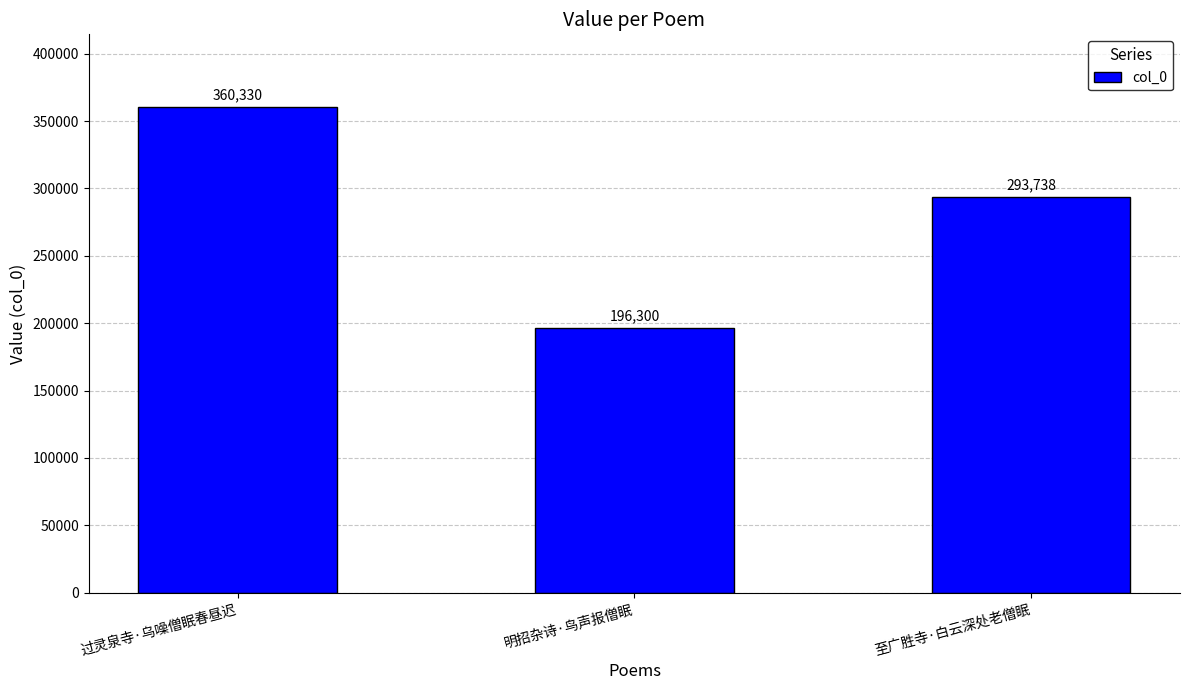

What is the greatest value displayed?

360330